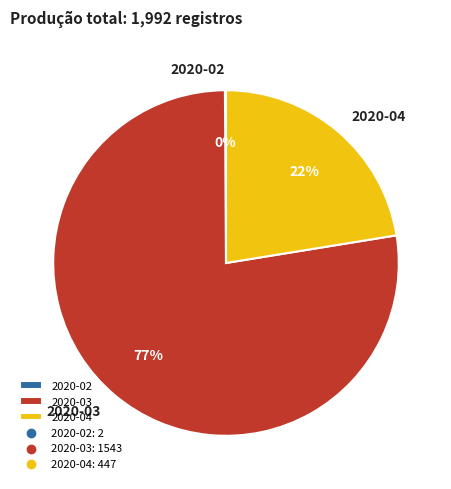

Which has a higher value, 2020-04 or 2020-03?

2020-03